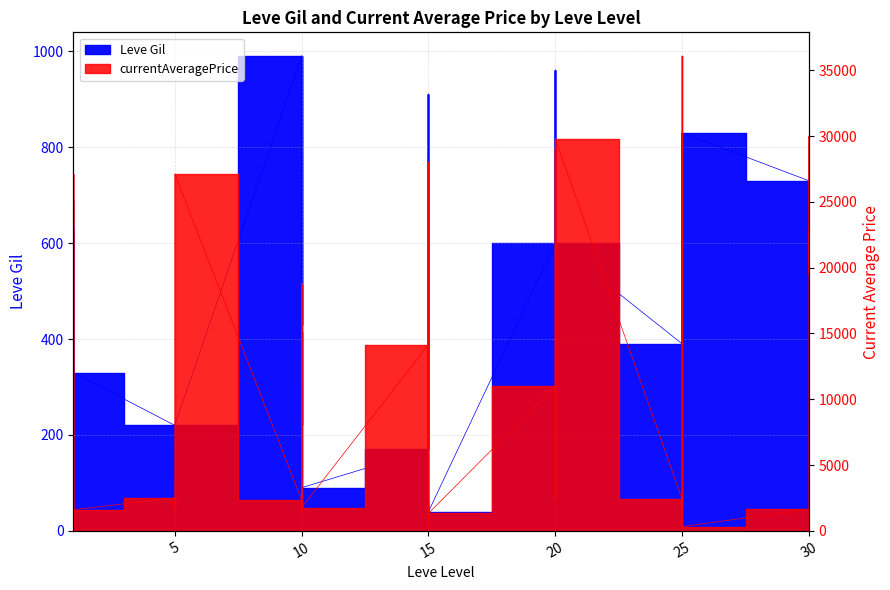

True or false: Leve Gil has a value of 960.0 at 20.

True